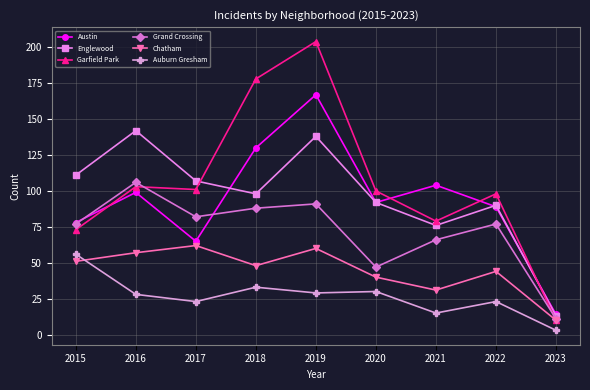

At which category does Chatham reach its first local valley?

2018